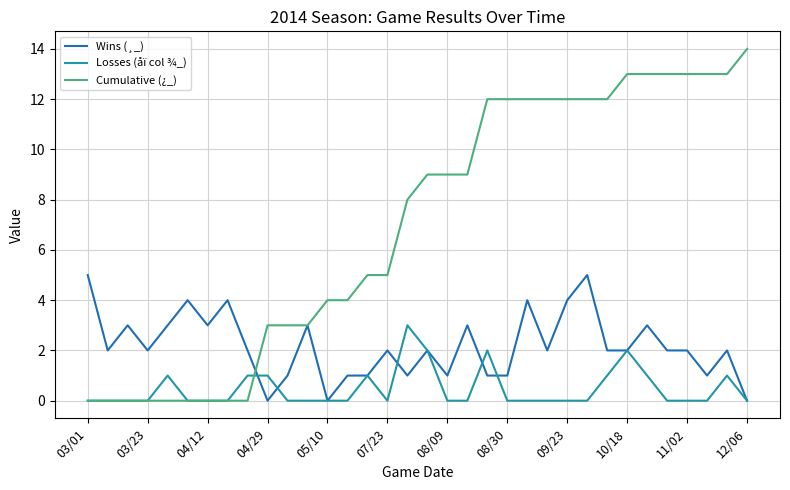

What is the difference between the second highest and second lowest values in the Losses (åï col ¾_) series?

2